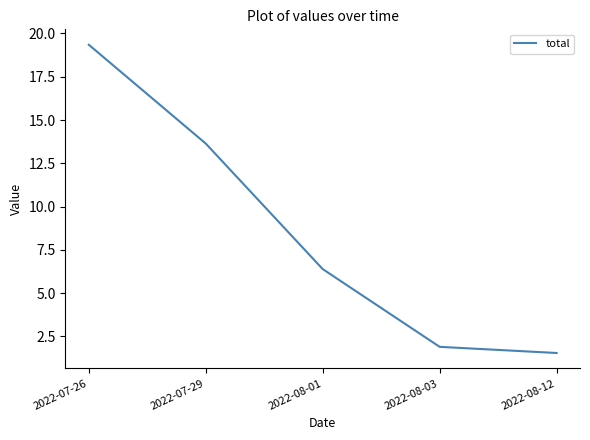

Between 2022-08-03 and 2022-08-01, which is larger?

2022-08-01